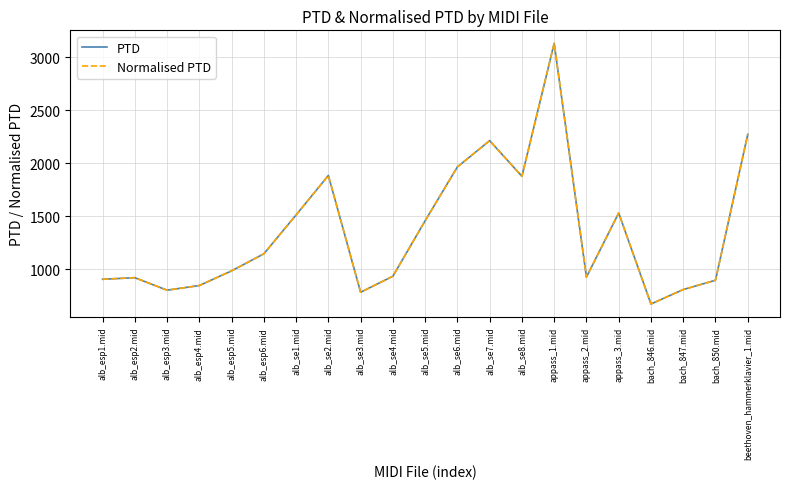

Rank the categories by Normalised PTD value from highest to lowest.

appass_1.mid, beethoven_hammerklavier_1.mid, alb_se7.mid, alb_se6.mid, alb_se2.mid, alb_se8.mid, appass_3.mid, alb_se1.mid, alb_se5.mid, alb_esp6.mid, alb_esp5.mid, alb_se4.mid, appass_2.mid, alb_esp2.mid, alb_esp1.mid, bach_850.mid, alb_esp4.mid, bach_847.mid, alb_esp3.mid, alb_se3.mid, bach_846.mid